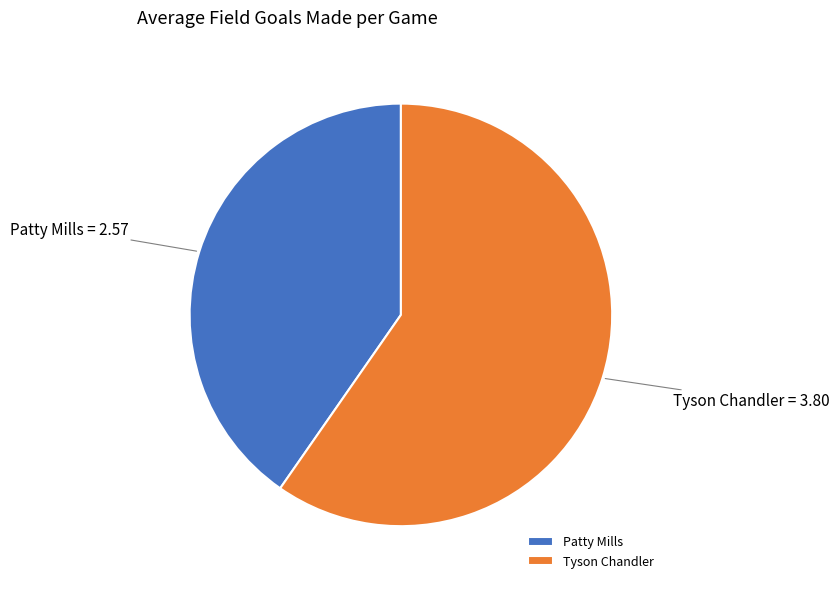

Which has a higher value, Tyson Chandler or Patty Mills?

Tyson Chandler